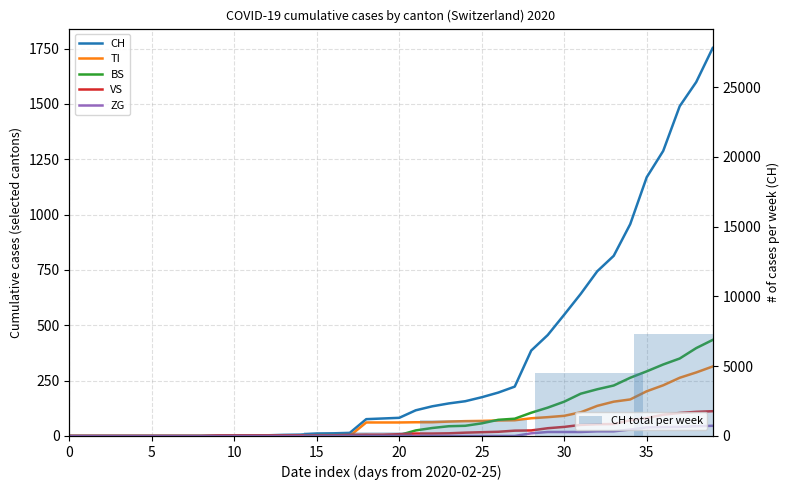

What value does the TI series have at 22?

62